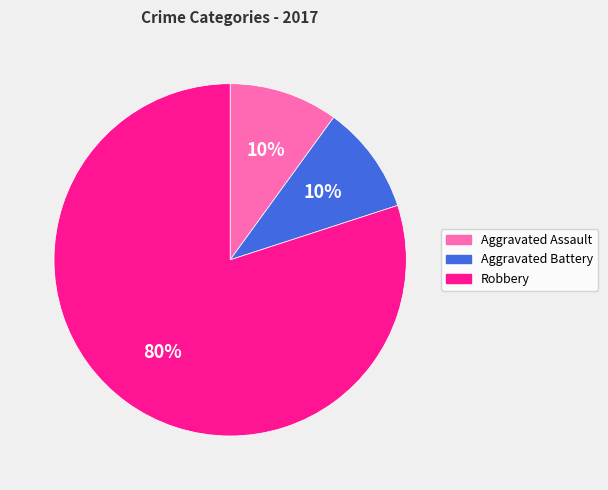

Does any single category account for the majority?

Yes